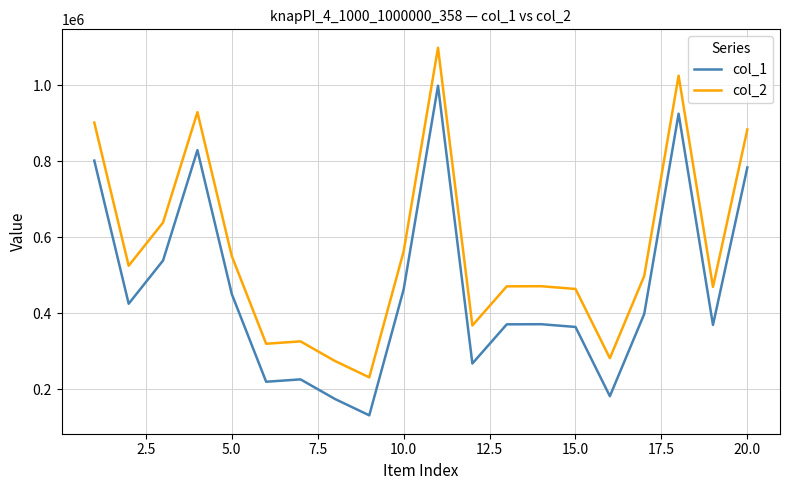

True or false: col_1 and col_2 cross at least once.

False